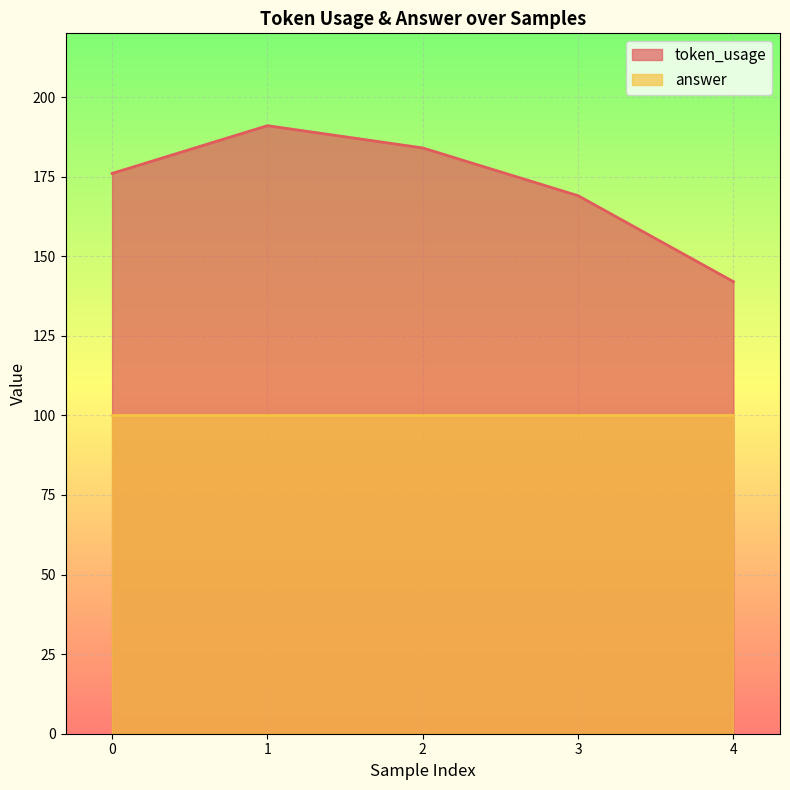

The value at 1 is 49. True or false?

False